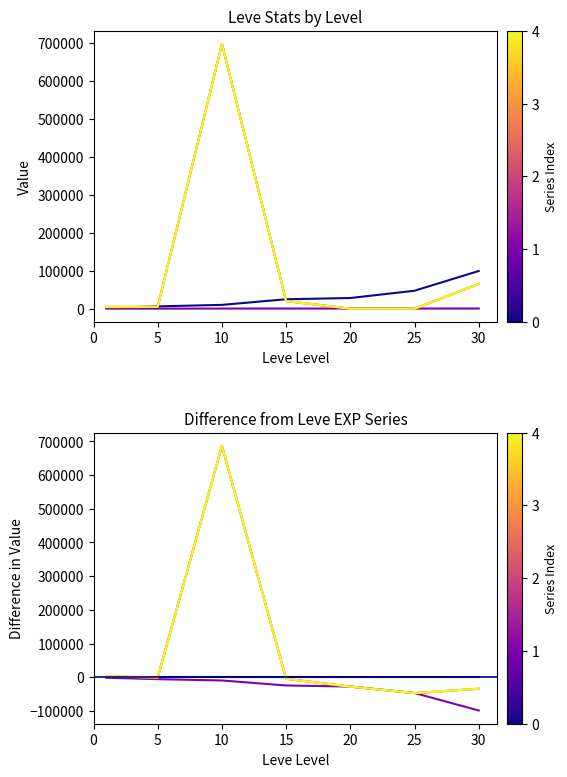

True or false: Leve Gil and Leve EXP cross at least once.

False